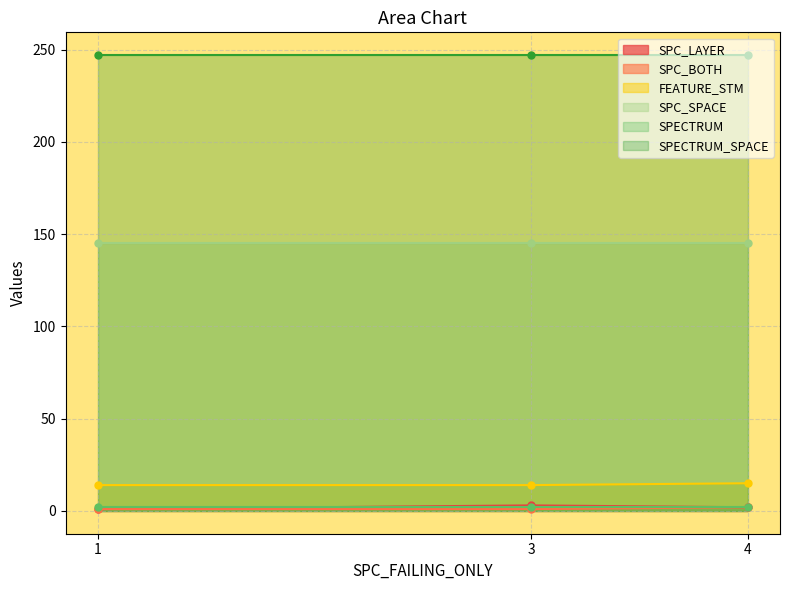

Which series changed the most between 1 and 3?

SPC_LAYER